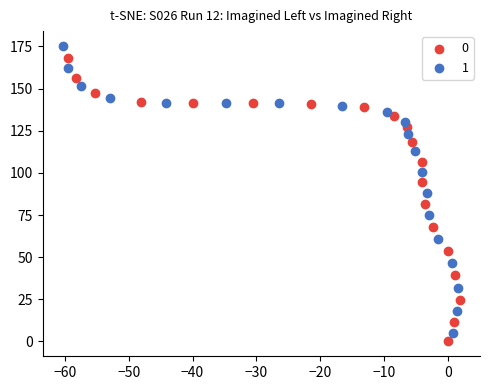

What are all the series names shown in the legend?

0, 1